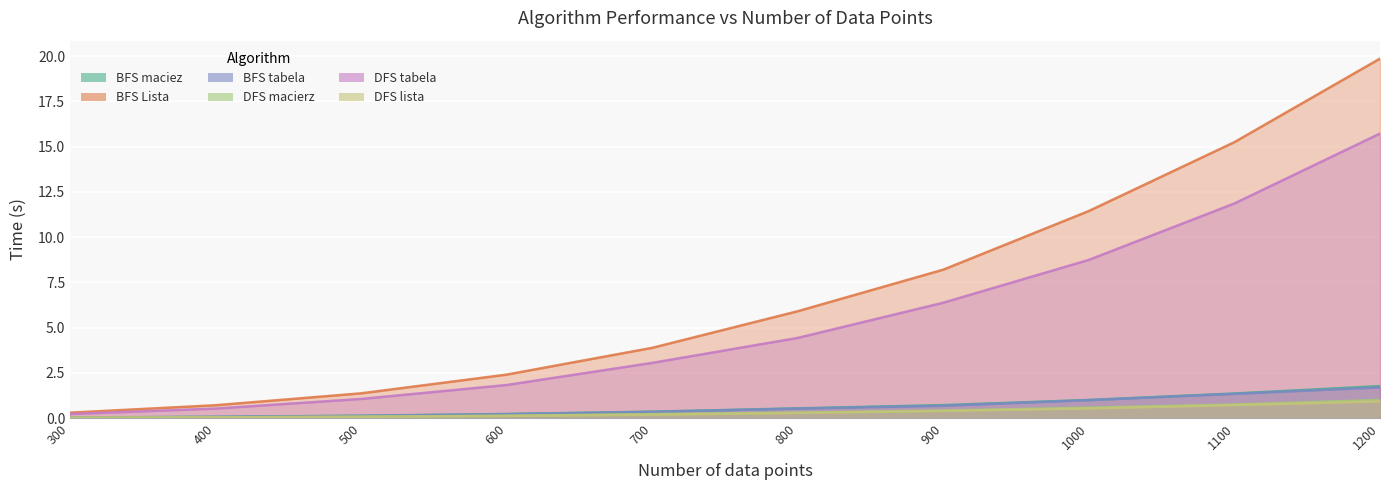

Reading right to left, transcribe all the data shown in this chart.

BFS maciez: 1200=1.8	1100=1.4	1000=1.0	900=0.7	800=0.5	700=0.4	600=0.2	500=0.1	400=0.1	300=0.0
BFS Lista: 1200=19.9	1100=15.3	1000=11.4	900=8.2	800=5.9	700=3.9	600=2.4	500=1.4	400=0.7	300=0.3
BFS tabela: 1200=1.7	1100=1.3	1000=1.0	900=0.7	800=0.5	700=0.3	600=0.2	500=0.1	400=0.1	300=0.0
DFS macierz: 1200=1.0	1100=0.7	1000=0.6	900=0.4	800=0.3	700=0.2	600=0.1	500=0.1	400=0.0	300=0.0
DFS tabela: 1200=15.7	1100=11.9	1000=8.7	900=6.4	800=4.4	700=3.0	600=1.8	500=1.1	400=0.5	300=0.2
DFS lista: 1200=0.9	1100=0.7	1000=0.5	900=0.4	800=0.3	700=0.2	600=0.1	500=0.1	400=0.0	300=0.0